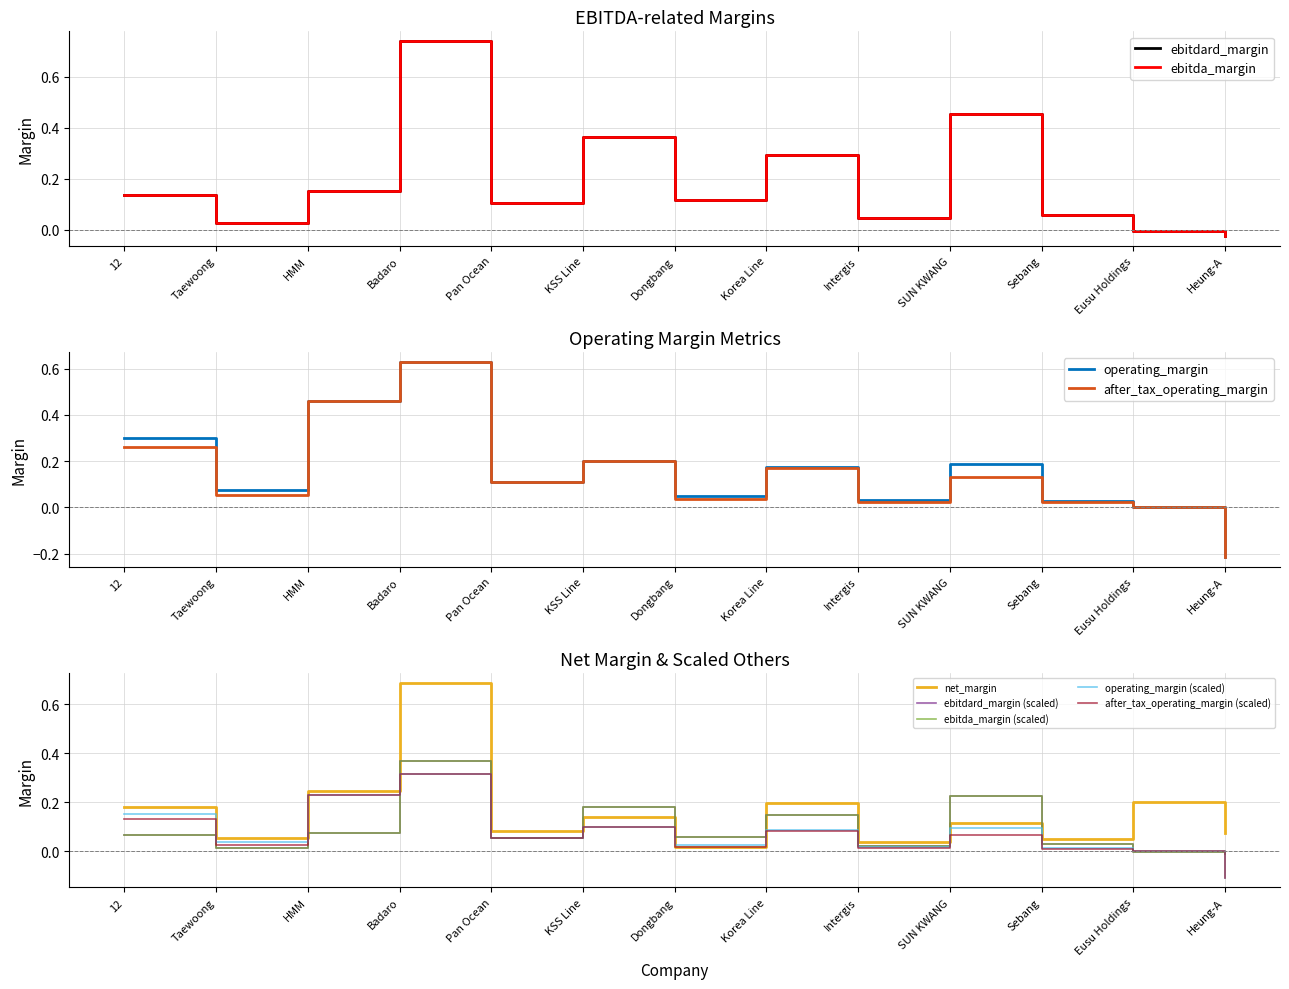

Which series has the widest spread of values?

operating_margin